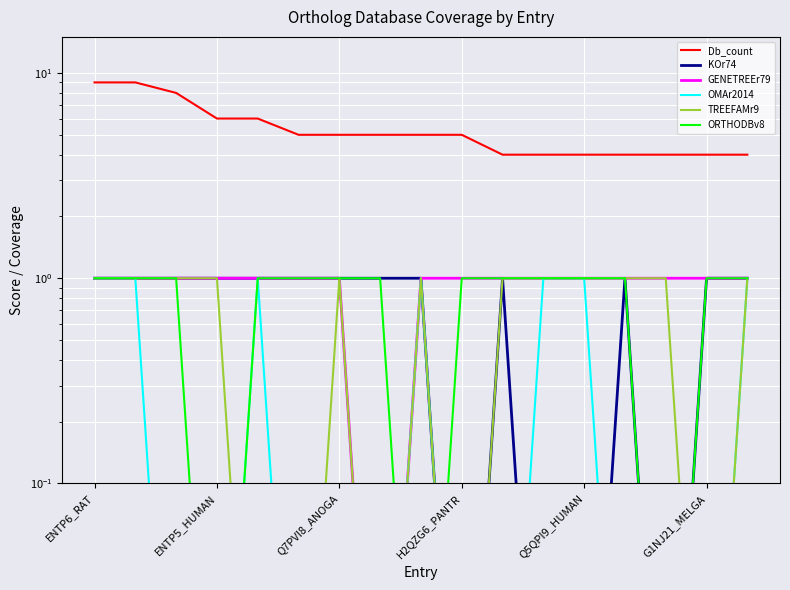

Count the KOr74 values in the range 1 to 2.

13